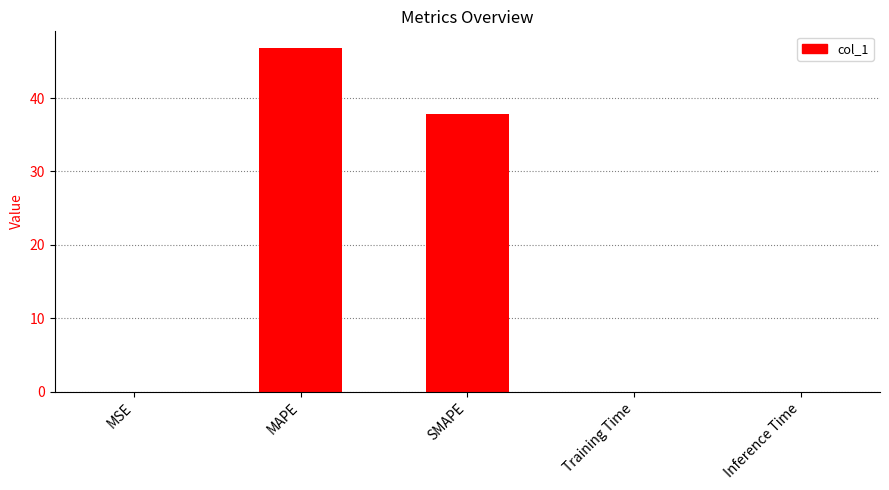

Between Inference Time and MAPE, which is larger?

MAPE